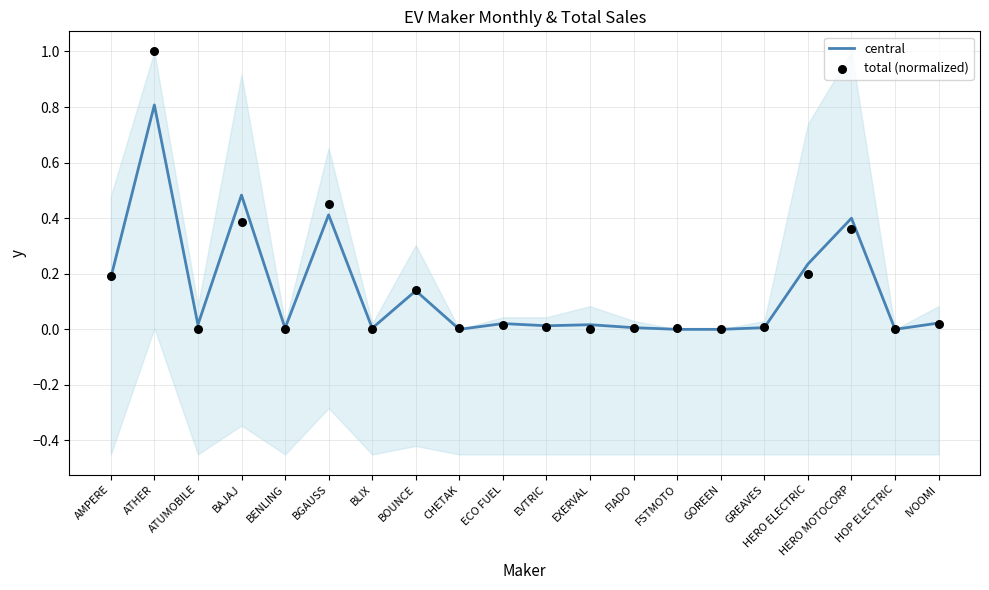

What are all the series names shown in the legend?

central, total (normalized)